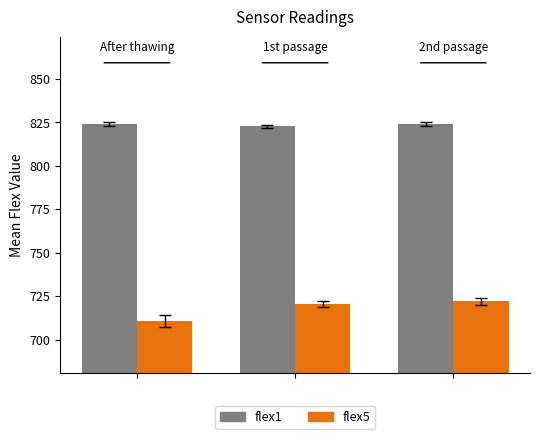

At how many categories does at least one series exceed 774?

3